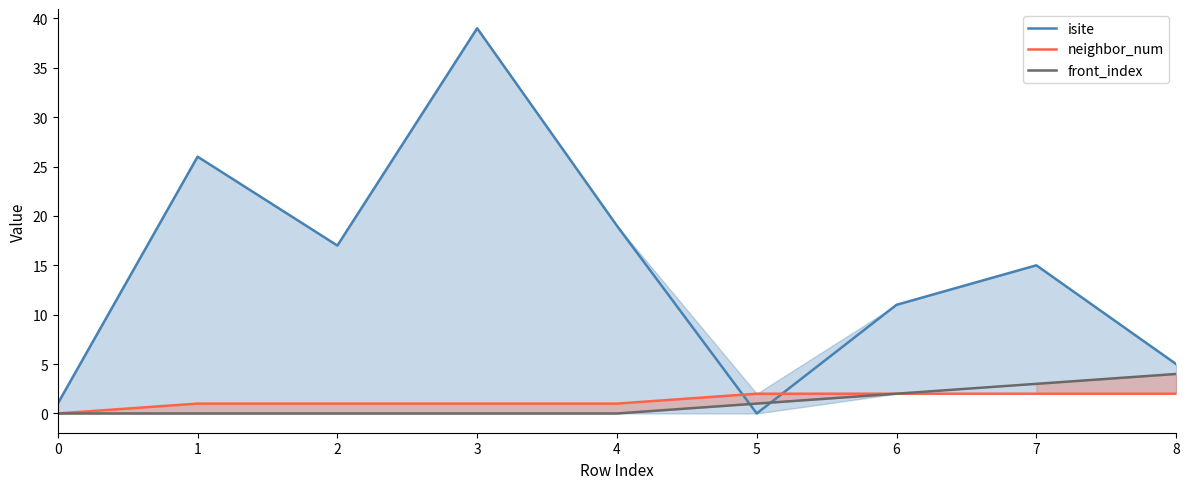

How many categories are shown in the chart?

9